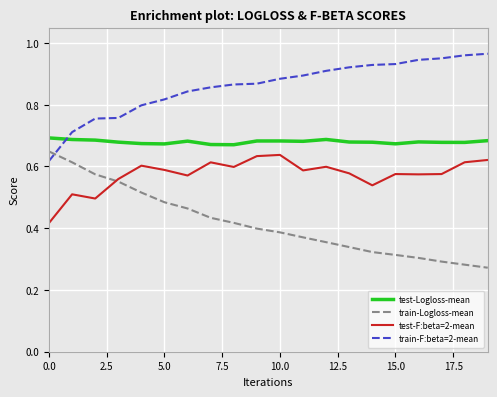

How many lines are shown in the chart?

4